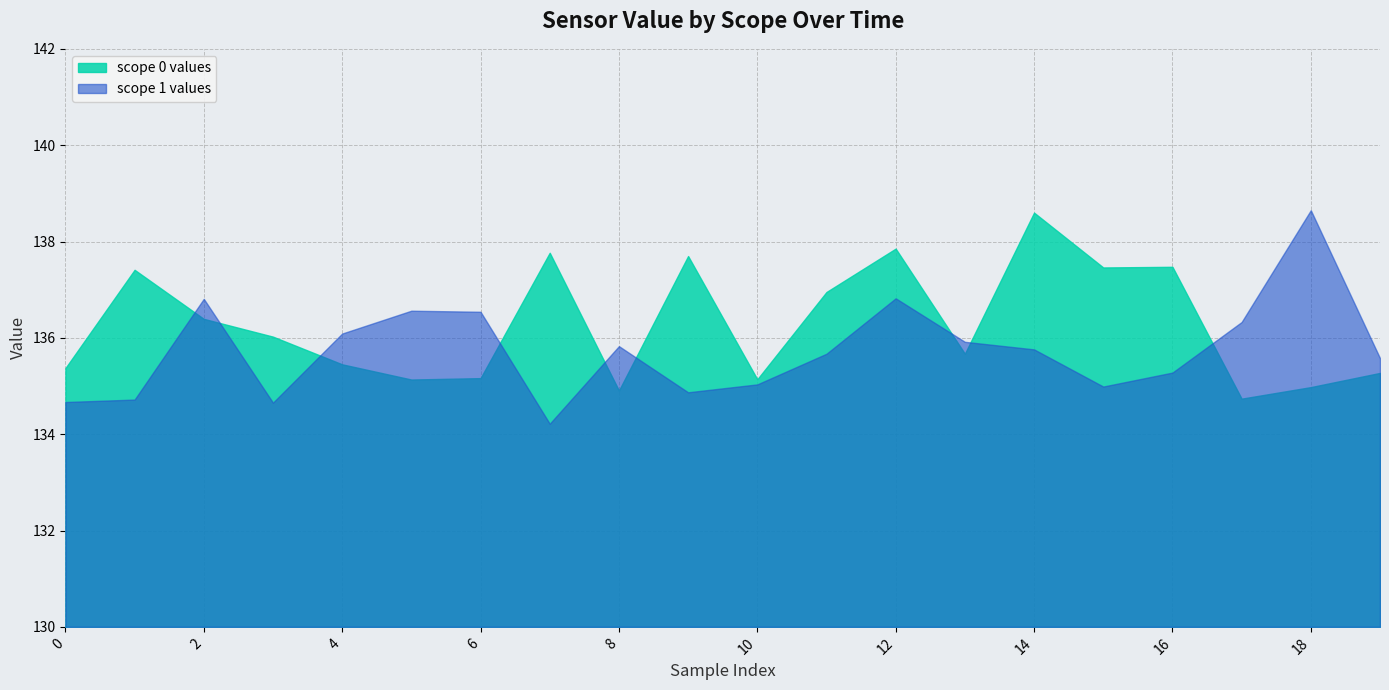

True or false: scope 1 values has a value of 135.6 at 19.

True